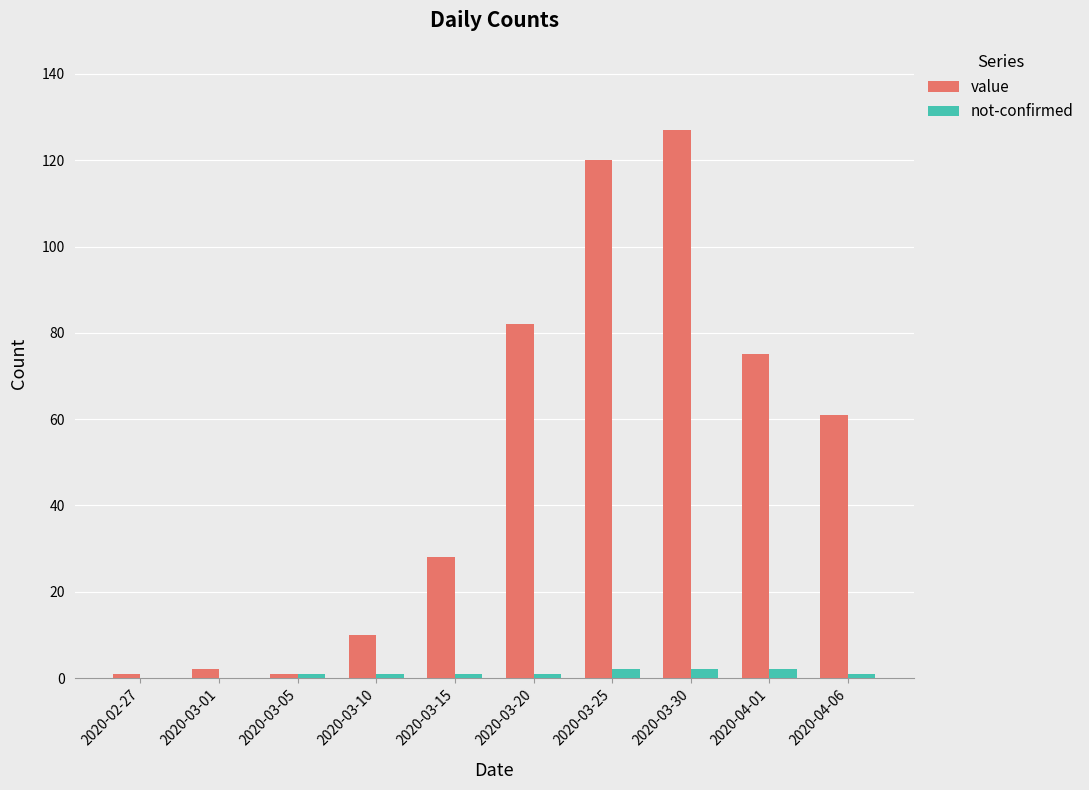

Reading left to right, what are all the values shown in this chart?

value: 2020-02-27=1	2020-03-01=2	2020-03-05=1	2020-03-10=10	2020-03-15=28	2020-03-20=82	2020-03-25=120	2020-03-30=127	2020-04-01=75	2020-04-06=61
not-confirmed: 2020-02-27=0	2020-03-01=0	2020-03-05=1	2020-03-10=1	2020-03-15=1	2020-03-20=1	2020-03-25=2	2020-03-30=2	2020-04-01=2	2020-04-06=1